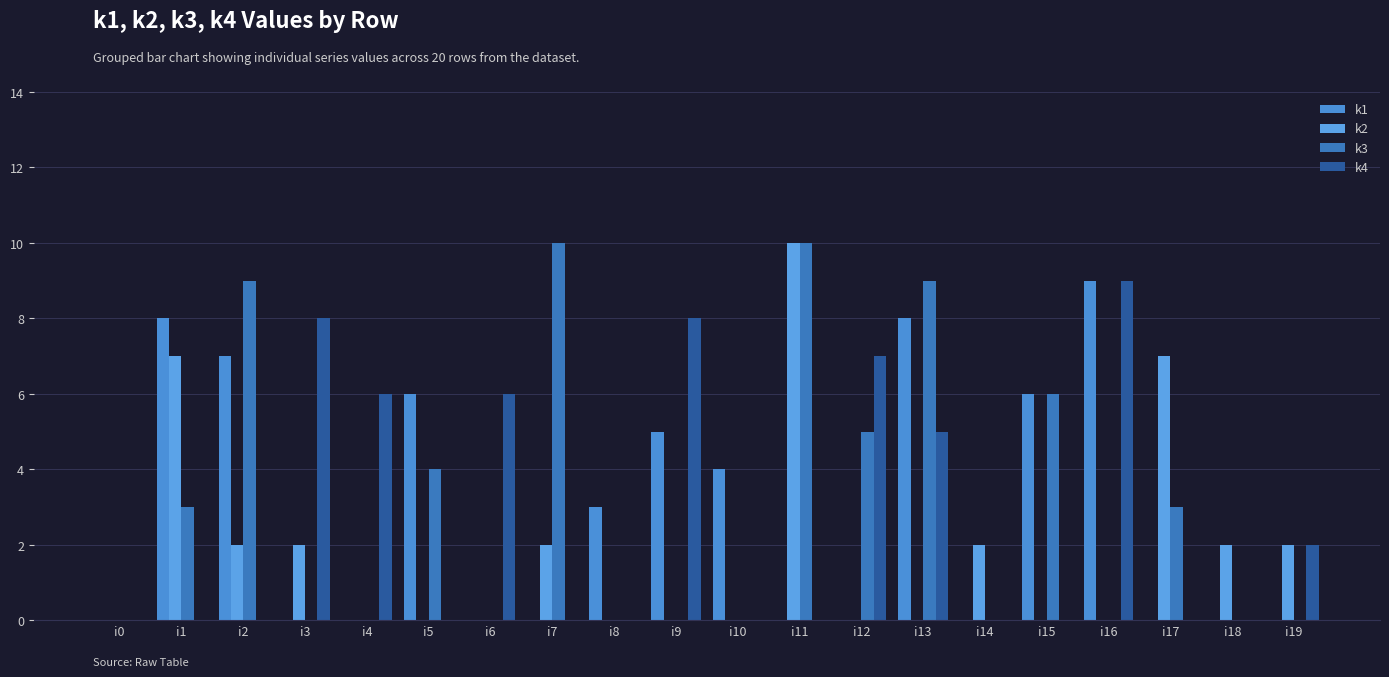

Reading left to right, what are all the values shown in this chart?

k1: 0	8	7	0	0	6	0	0	3	5	4	0	0	8	0	6	9	0	0	0
k2: 0	7	2	2	0	0	0	2	0	0	0	10	0	0	2	0	0	7	2	2
k3: 0	3	9	0	0	4	0	10	0	0	0	10	5	9	0	6	0	3	0	0
k4: 0	0	0	8	6	0	6	0	0	8	0	0	7	5	0	0	9	0	0	2